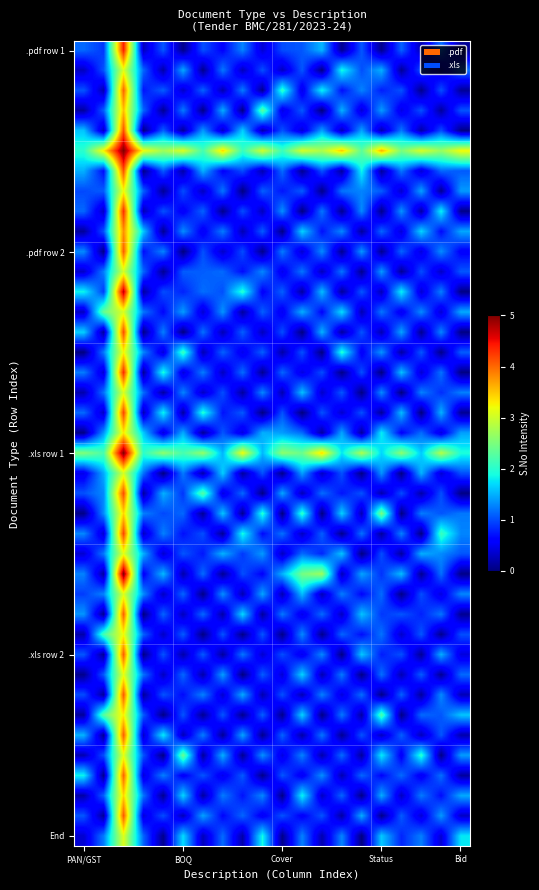

Count the number of data series in this chart.

40